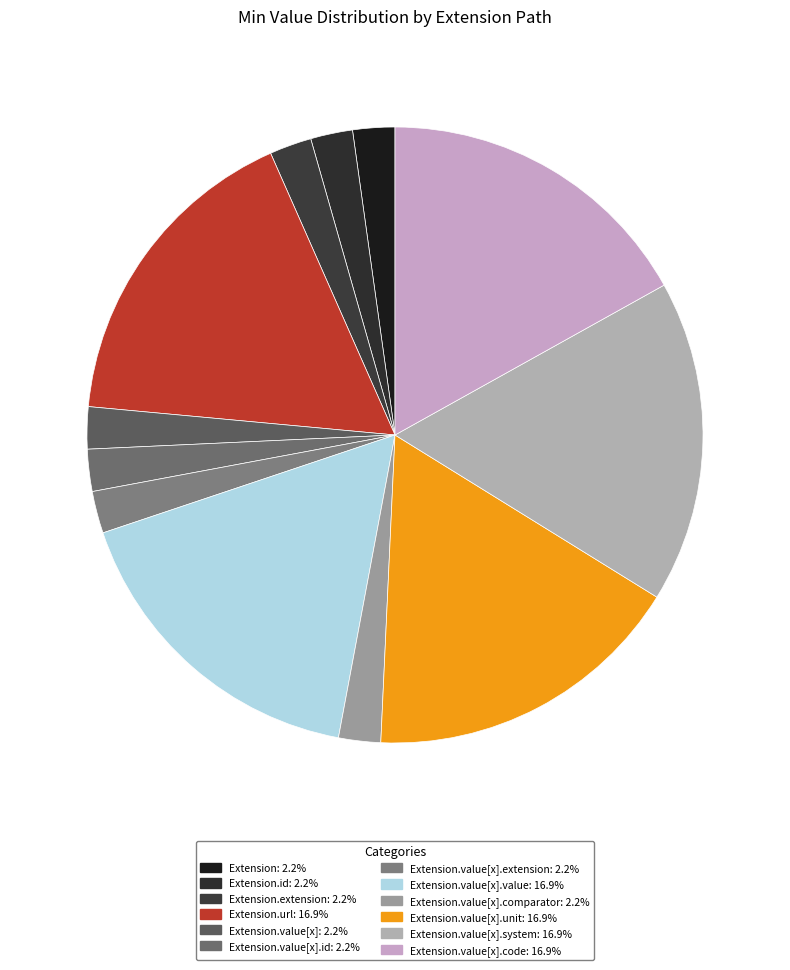

How many slices are in this pie chart?

12